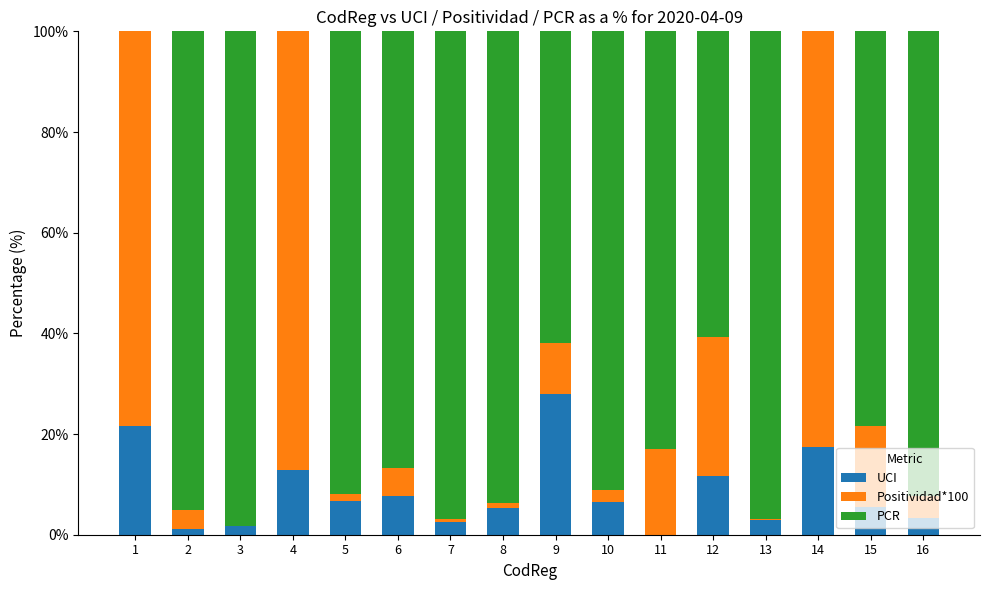

The UCI series shows 19.8 at 12. True or false?

False